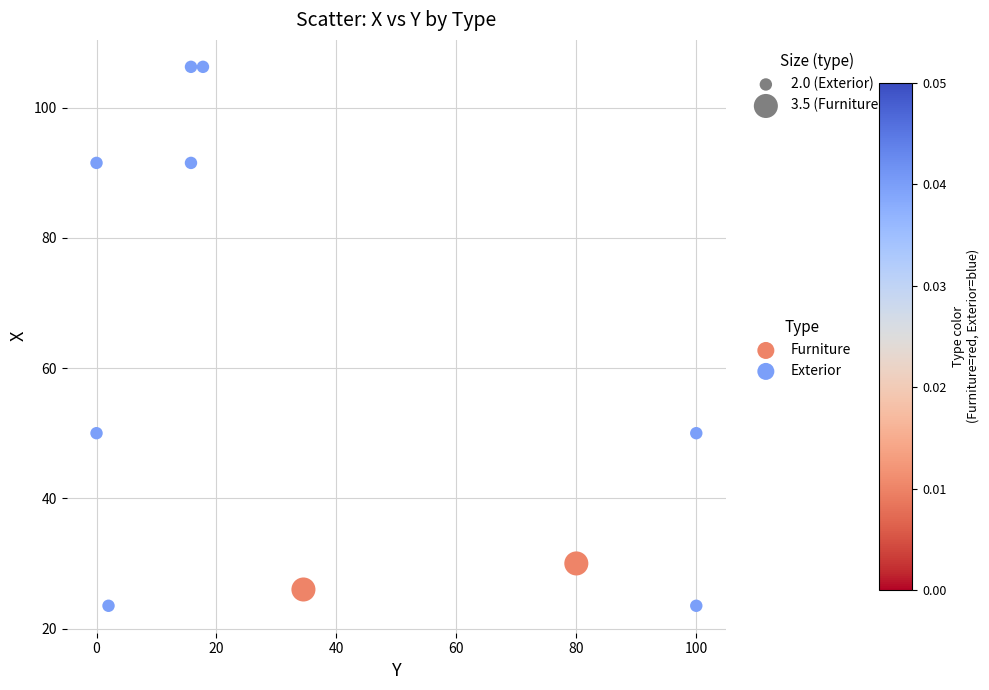

What are all the series names shown in the legend?

Furniture, Exterior